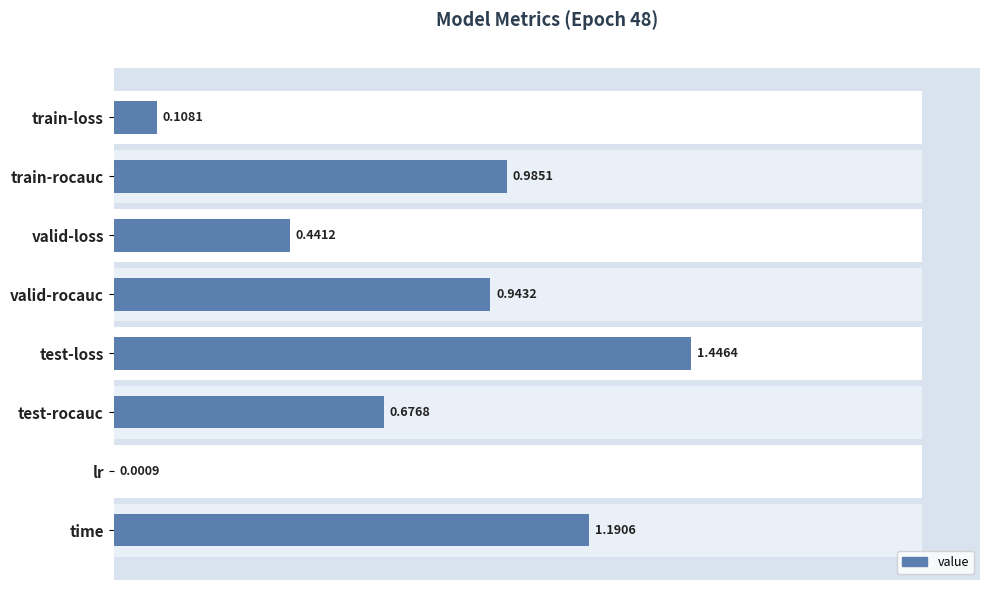

How many data points does each series have?

8